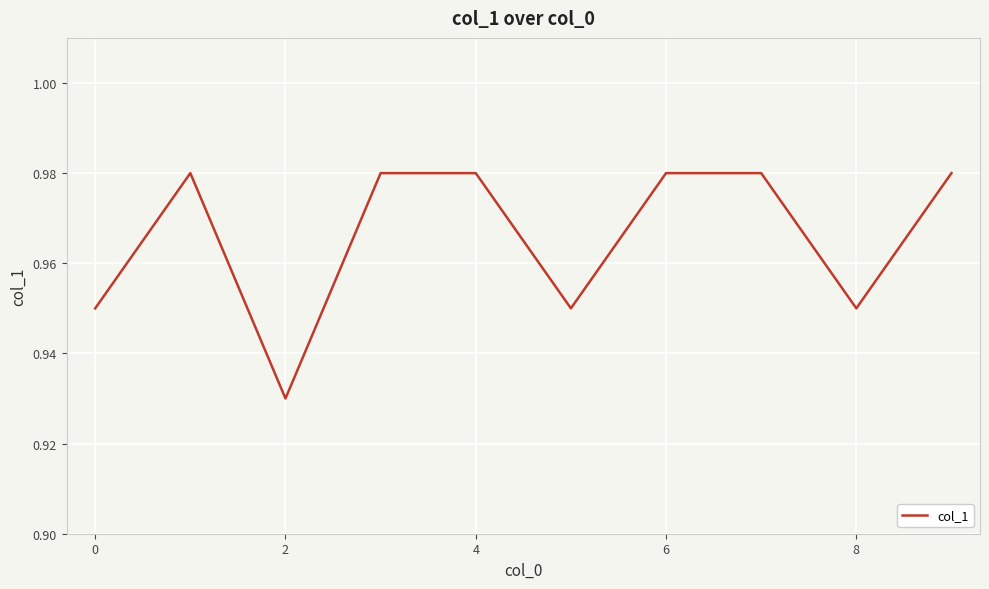

How many lines are shown in the chart?

1